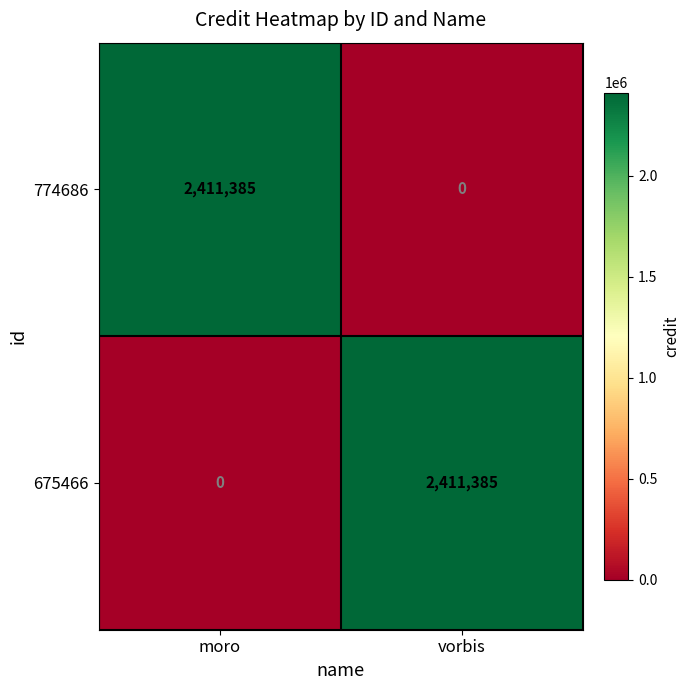

At how many categories does at least one series exceed 2057773?

2